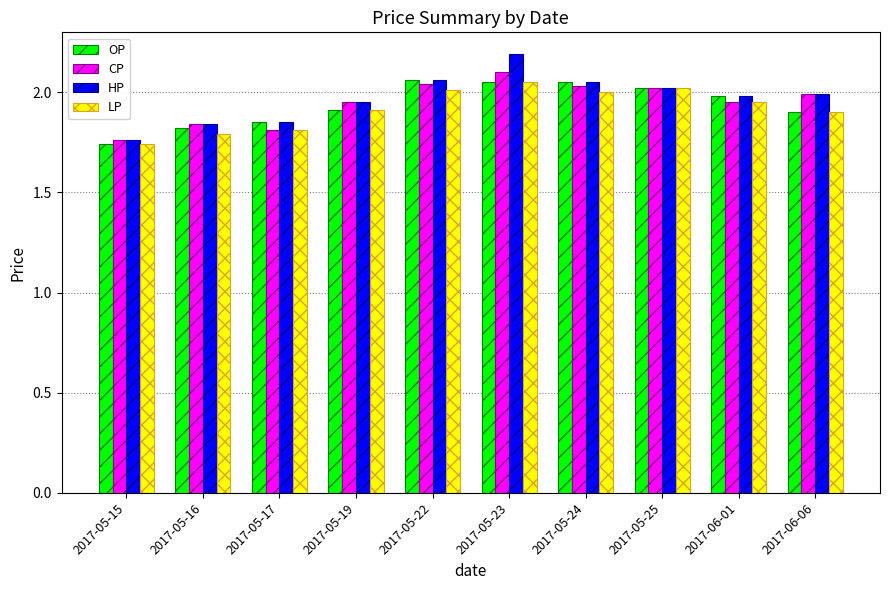

The LP series shows 1.8 at 2017-05-17. True or false?

True